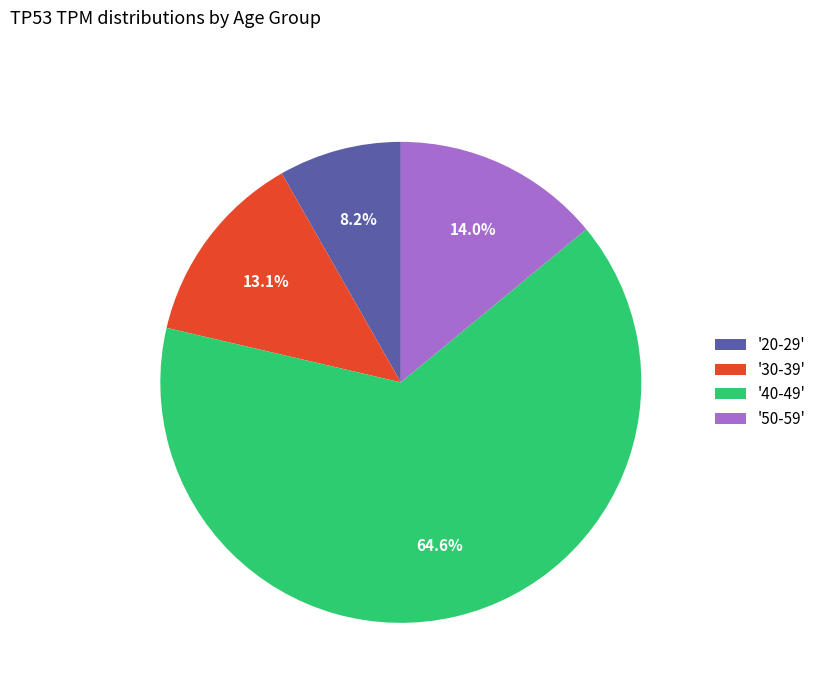

Approximately how many times larger is the value at '40-49' compared to '50-59'?

4.6